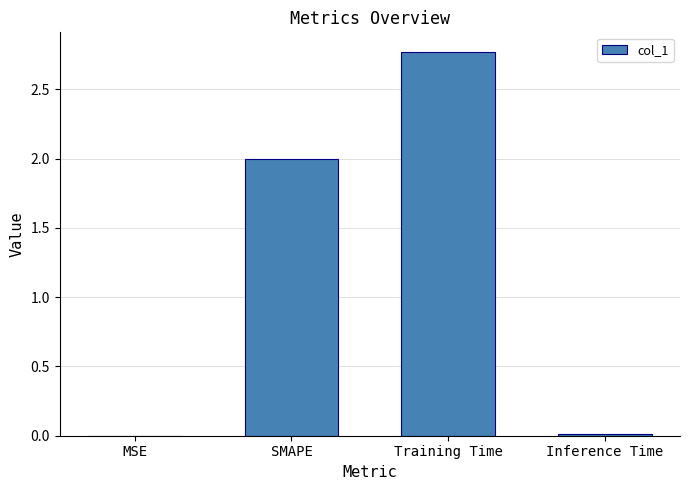

At which category does the chart reach its peak across all series?

Training Time